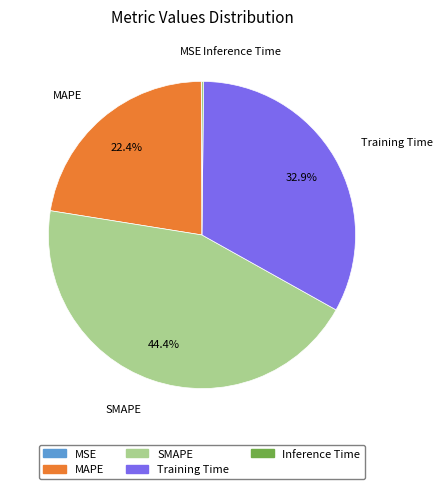

Is there any slice that represents more than half of the pie?

No